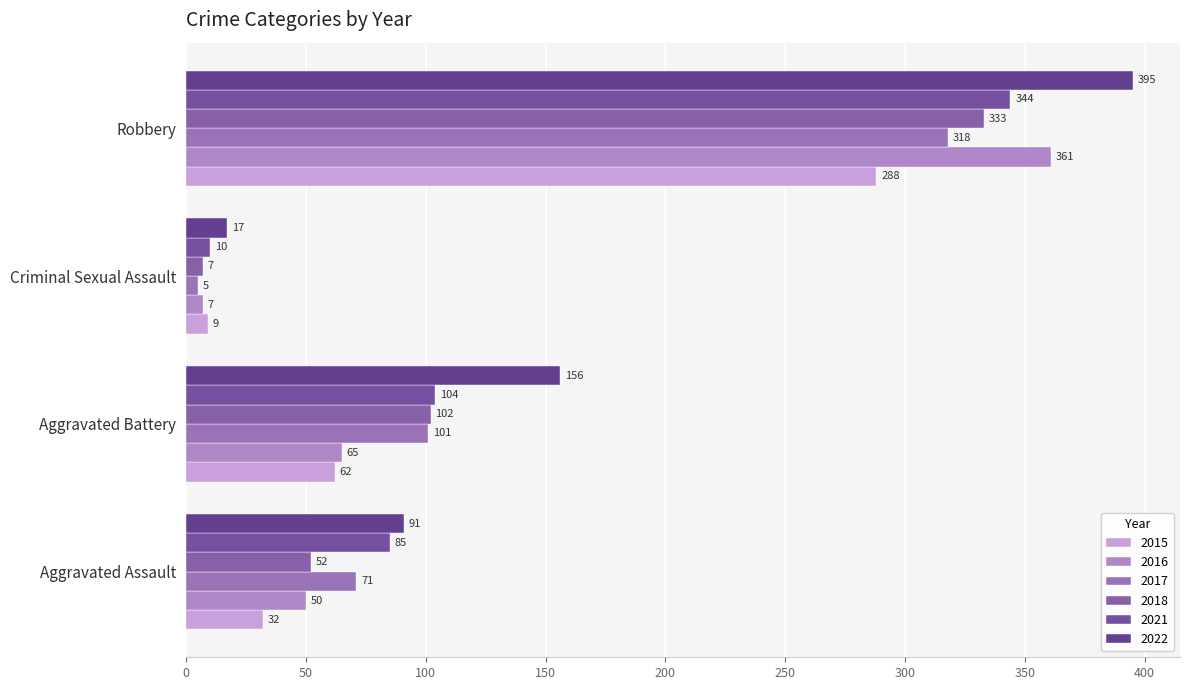

What is the label of the 1st bar from the left?

Aggravated Assault